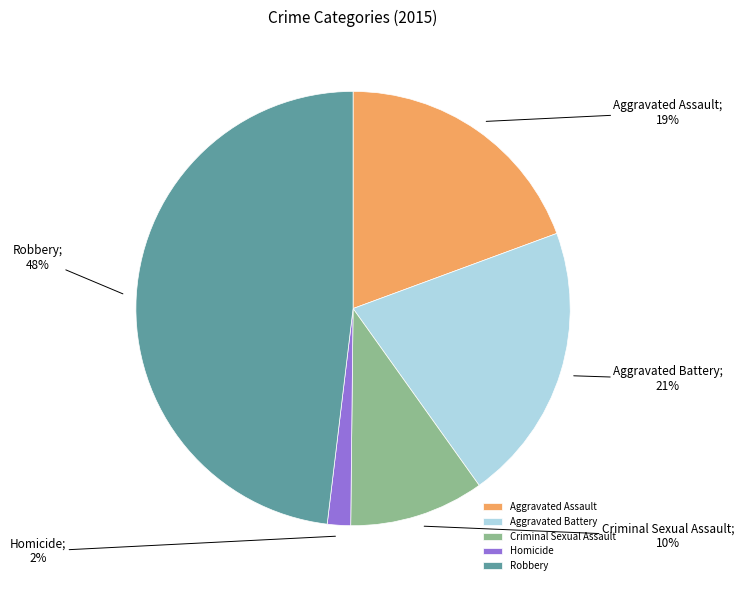

What is the largest slice in the pie chart?

Robbery